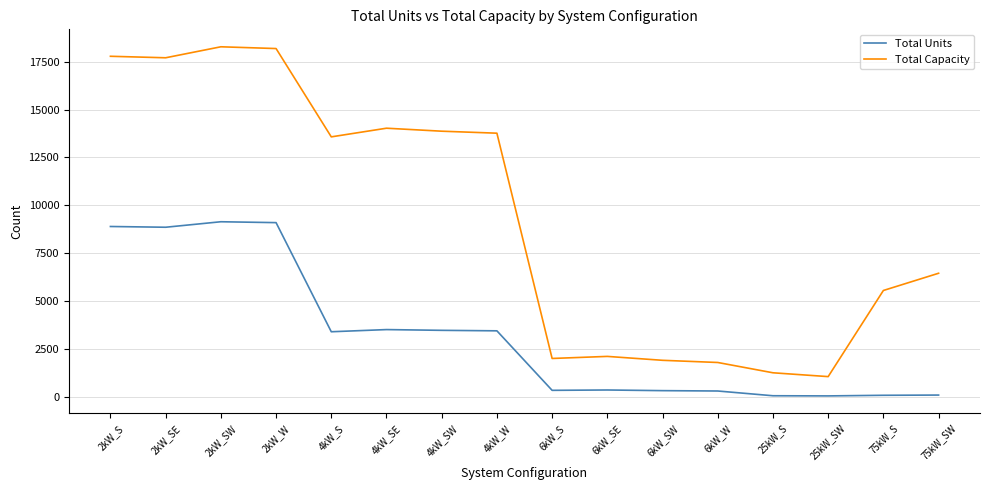

Is it true that Total Units equals 333 at 6kW_S?

True